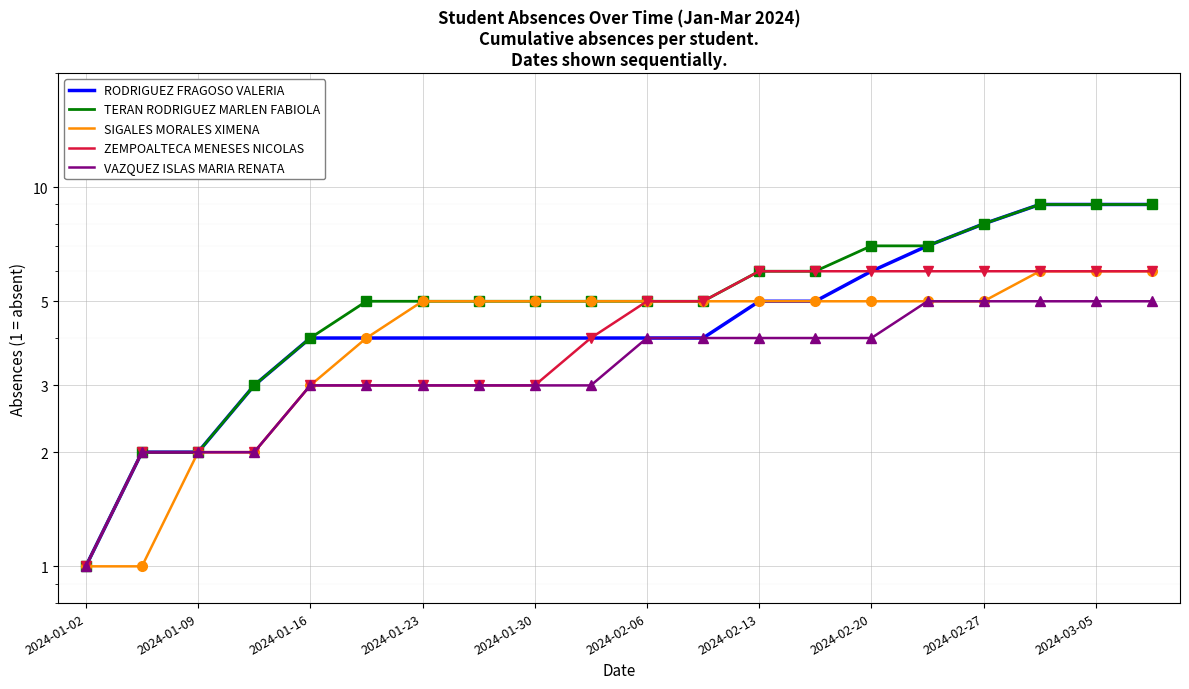

What is the difference between the second highest and minimum values in the ZEMPOALTECA MENESES NICOLAS series?

5